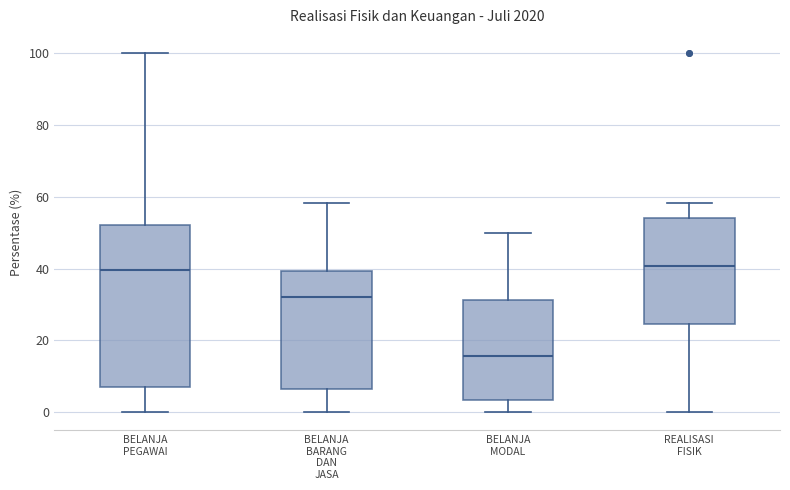

Reading left to right, read every box against the y-axis: the position of its median line, the range the box covers, and the ends of its whiskers. The values are not printed on the chart, so give them approximately, as read against the axis.

BELANJA PEGAWAI: median 40, box 8 to 52, whiskers 0 to 100
BELANJA BARANG DAN JASA: median 32, box 6 to 40, whiskers 0 to 58
BELANJA MODAL: median 16, box 4 to 32, whiskers 0 to 50
REALISASI FISIK: median 40, box 24 to 54, whiskers 0 to 58